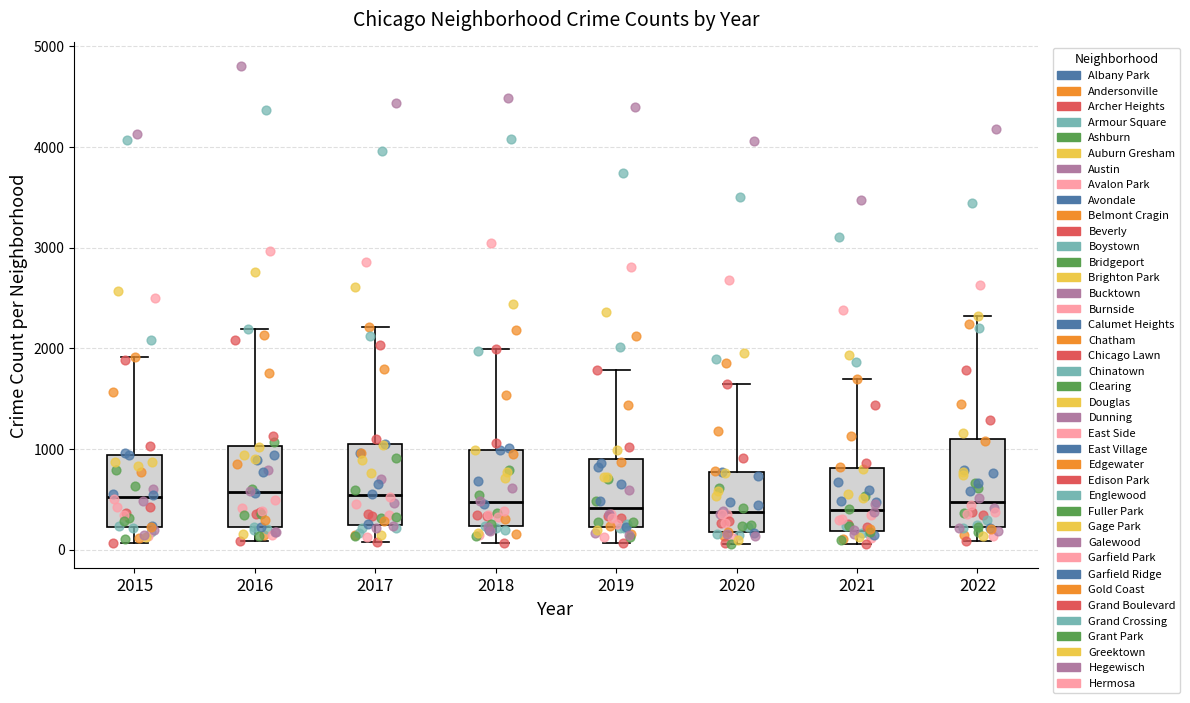

Reading left to right, transcribe this box plot: for each box, give where its median line is, the range the box spans, and where its two whiskers end, as read against the y-axis. The values are not printed on the chart, so give them approximately, as read against the axis.

2015: median 500, box 200 to 900, whiskers 100 to 1900
2016: median 600, box 200 to 1000, whiskers 100 to 2200
2017: median 500, box 200 to 1000, whiskers 100 to 2200
2018: median 500, box 200 to 1000, whiskers 100 to 2000
2019: median 400, box 200 to 900, whiskers 100 to 1800
2020: median 400, box 200 to 800, whiskers 100 to 1600
2021: median 400, box 200 to 800, whiskers 100 to 1700
2022: median 500, box 200 to 1100, whiskers 100 to 2300